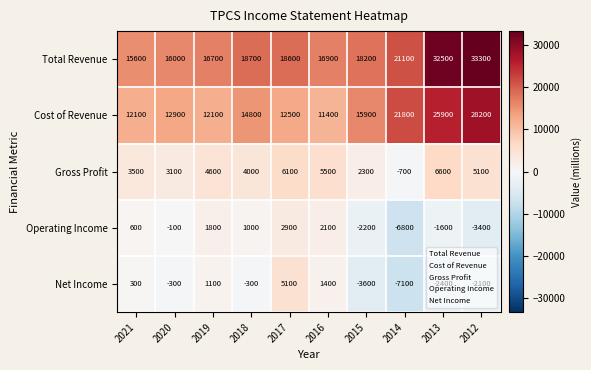

Rank the series by their maximum value, from highest to lowest.

Total Revenue, Cost of Revenue, Gross Profit, Net Income, Operating Income